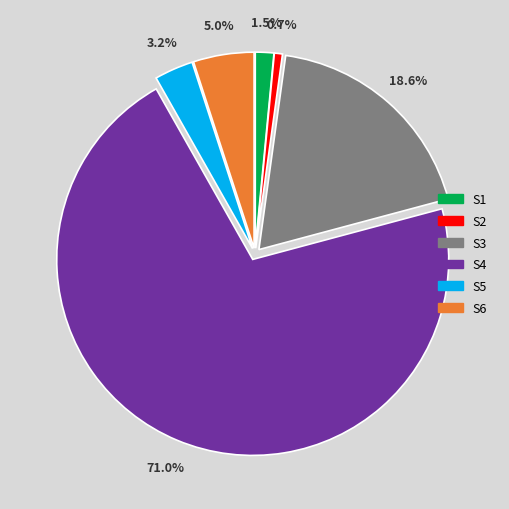

How many segments does this pie chart have?

6